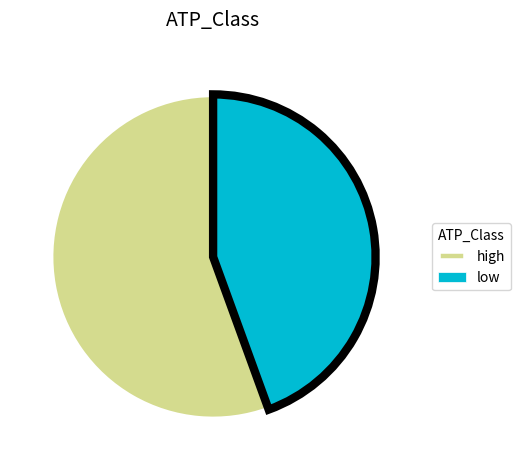

Between high and low, which is larger?

high